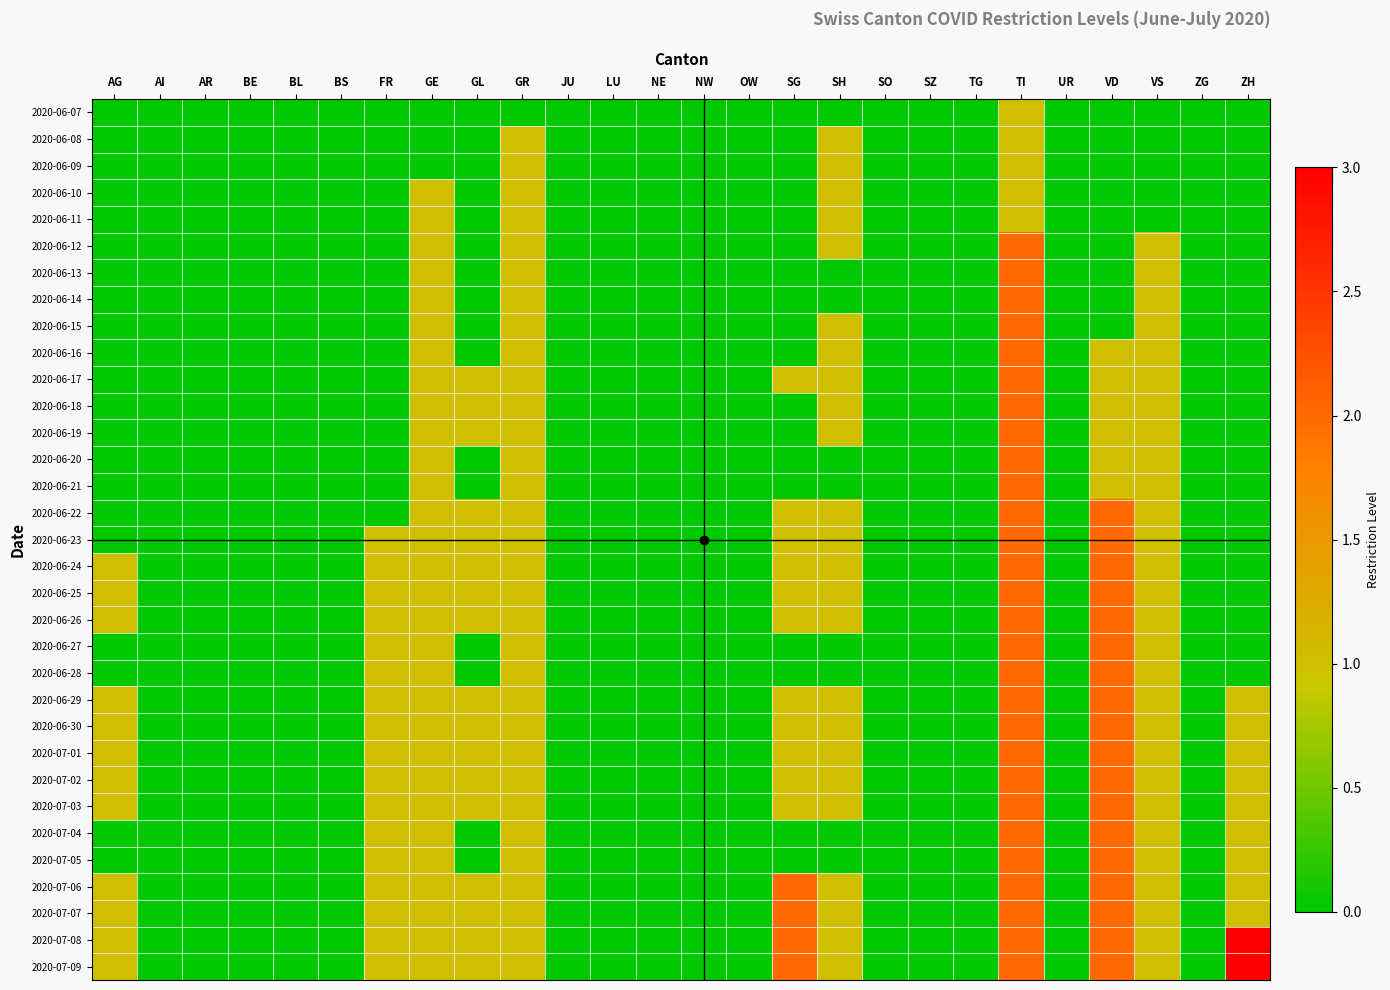

Which series has the widest spread of values?

2020-07-08